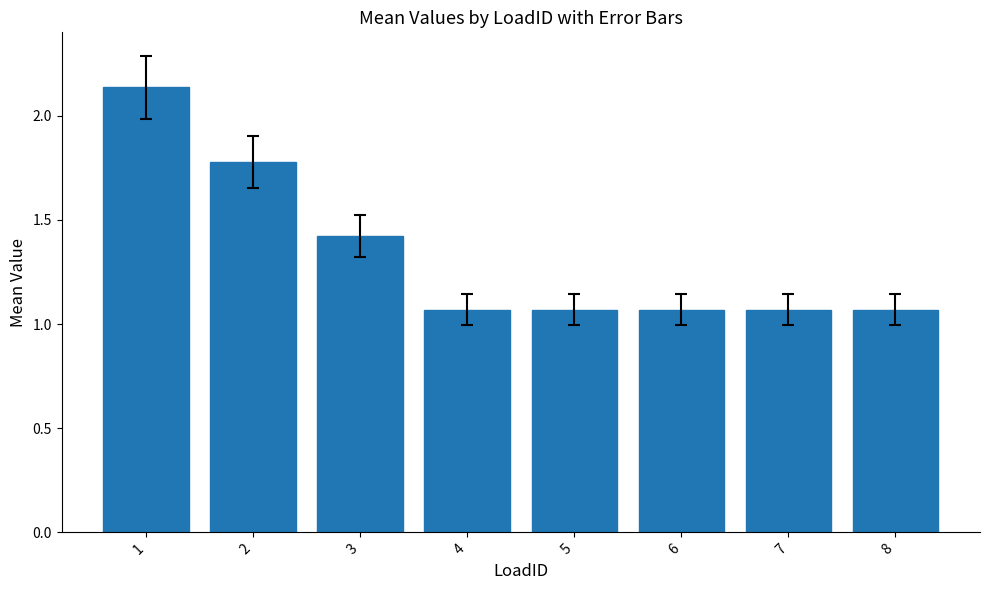

What is the difference between the values at 3 and 5?

0.4